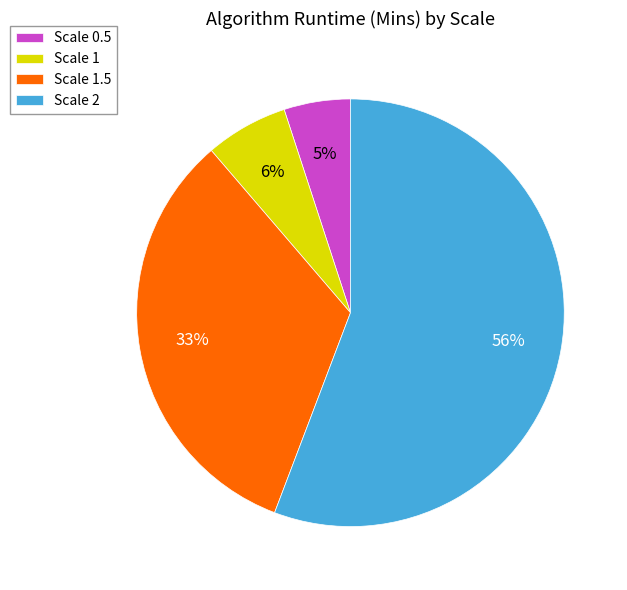

Is it true that Scale 1.5 is 18% of the pie?

False